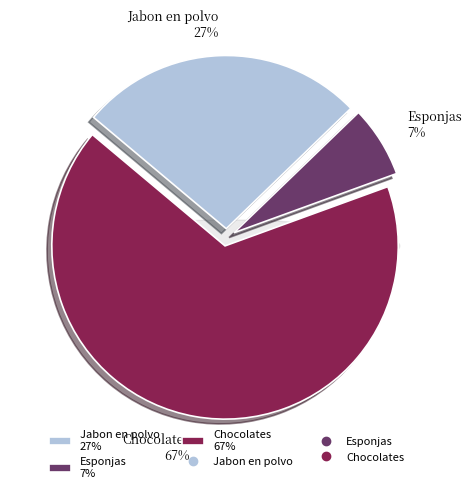

To the nearest percent, what is the difference between the largest and smallest slice percentages?

60%